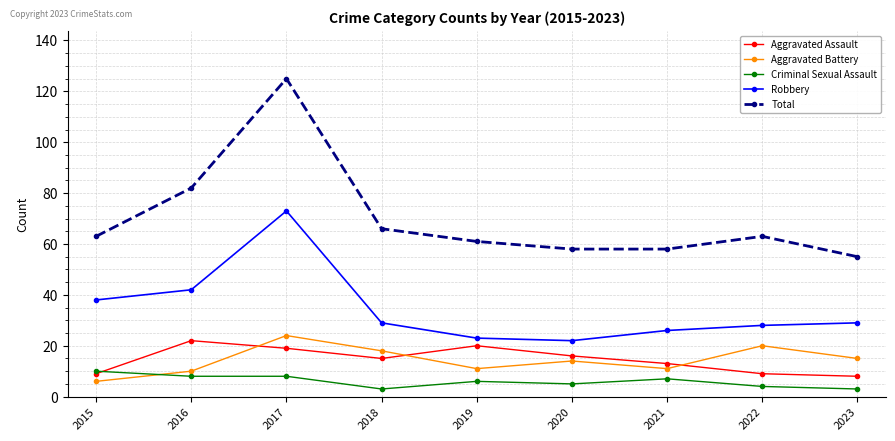

What is the approximate value of Criminal Sexual Assault at 2021?

7